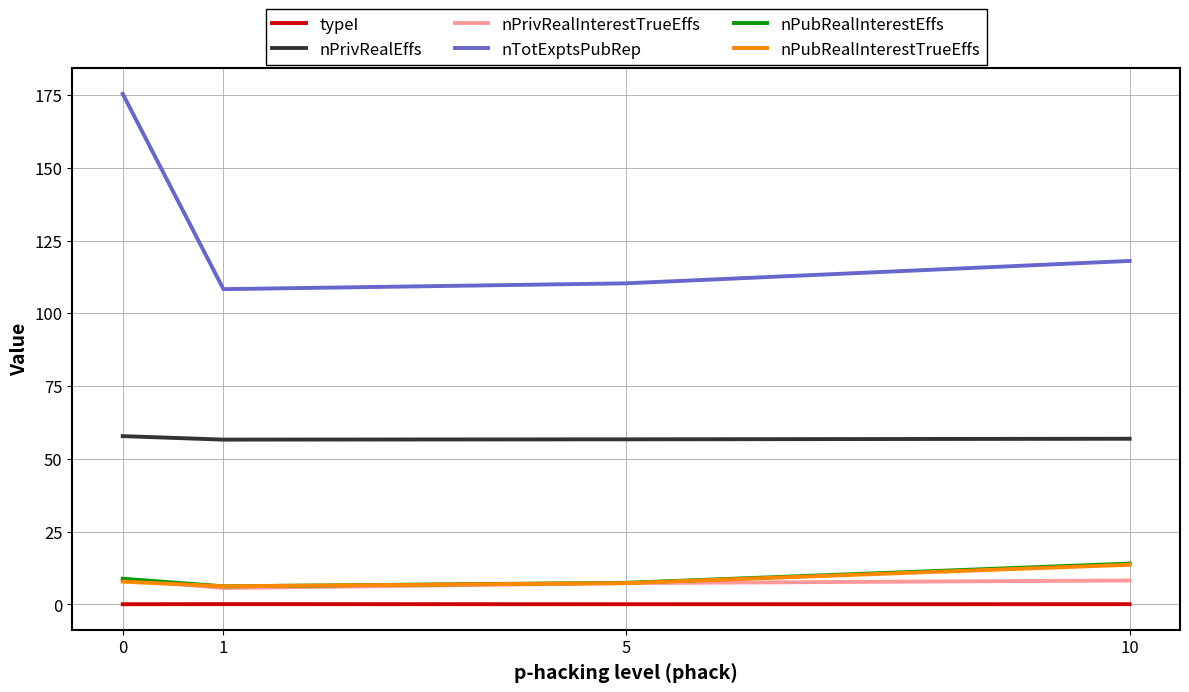

What is the difference between the nTotExptsPubRep values at 1 and 10?

9.7